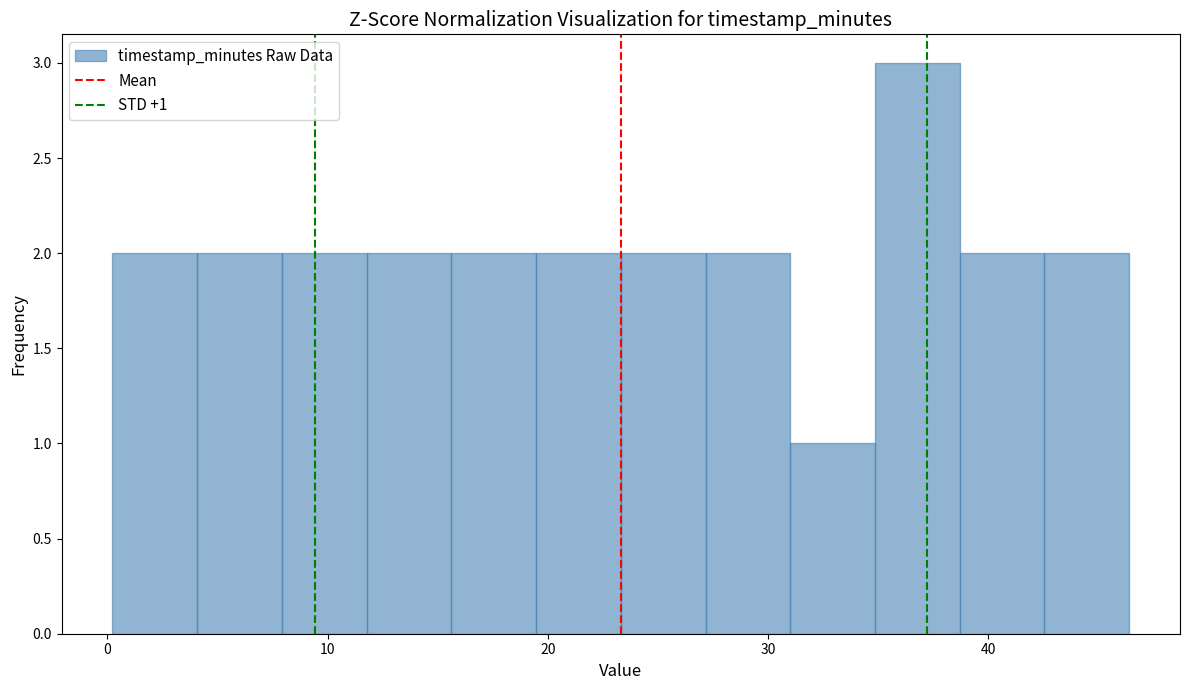

Read against the x-axis, roughly where is the centre of the tallest bar?

37